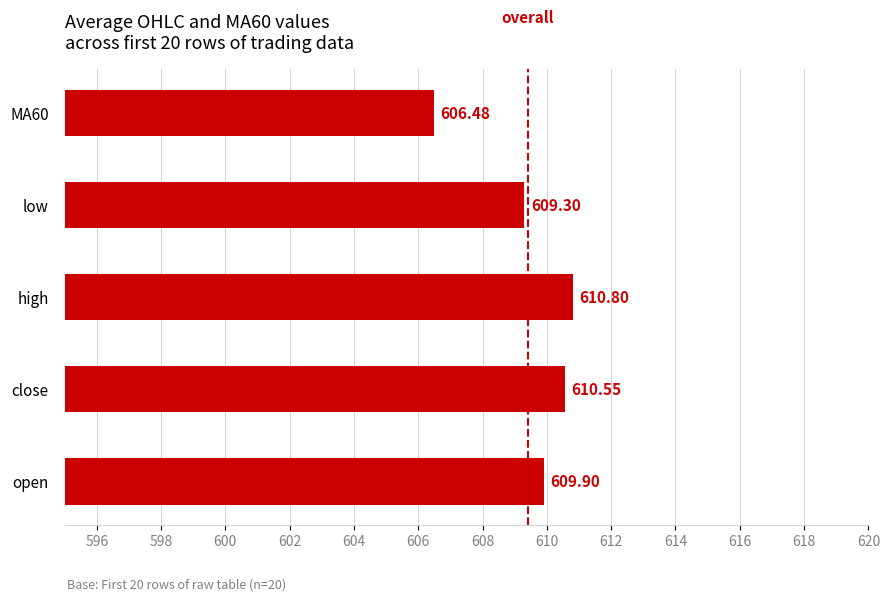

What is the sum of all values?

3047.0